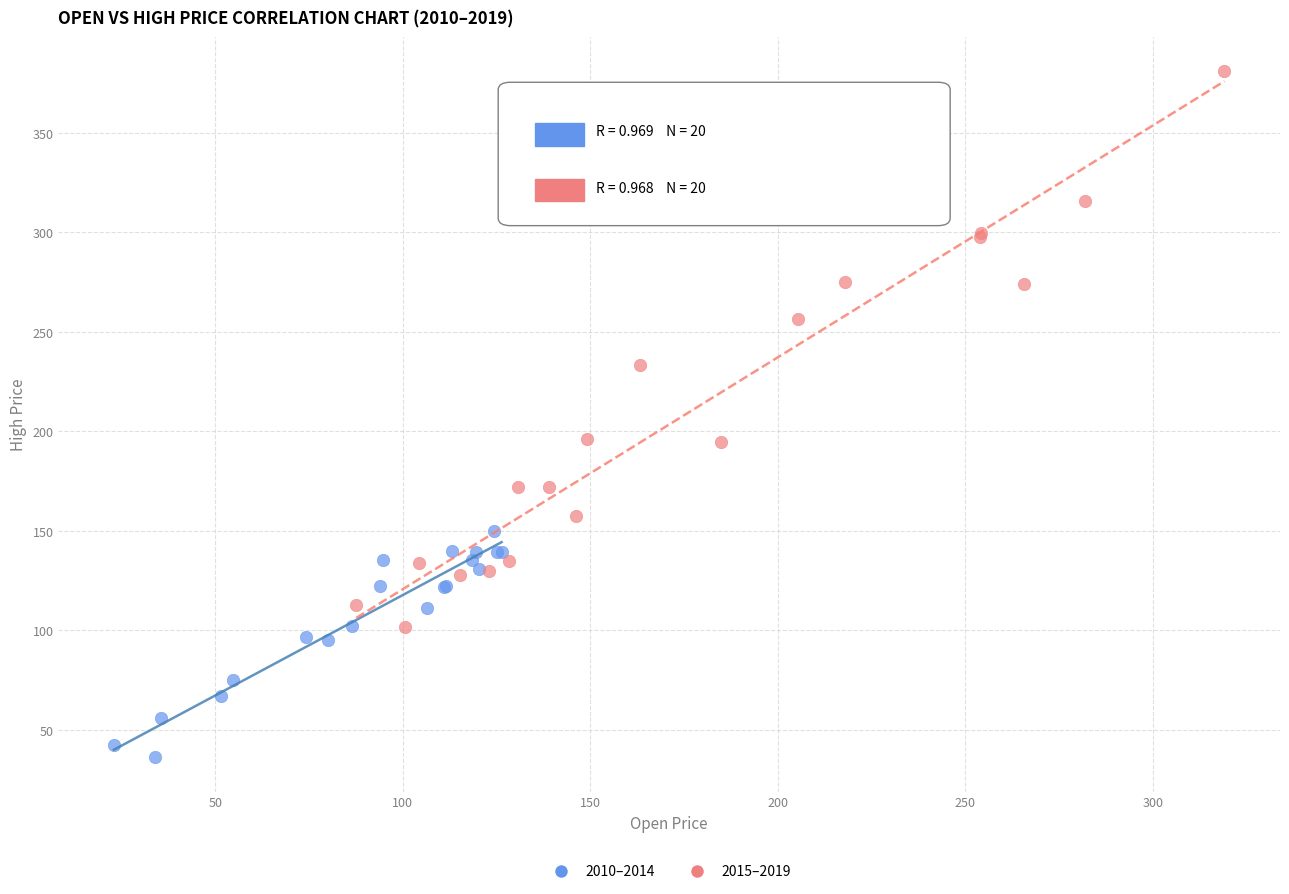

Which series contains the lowest Y value?

2010–2014